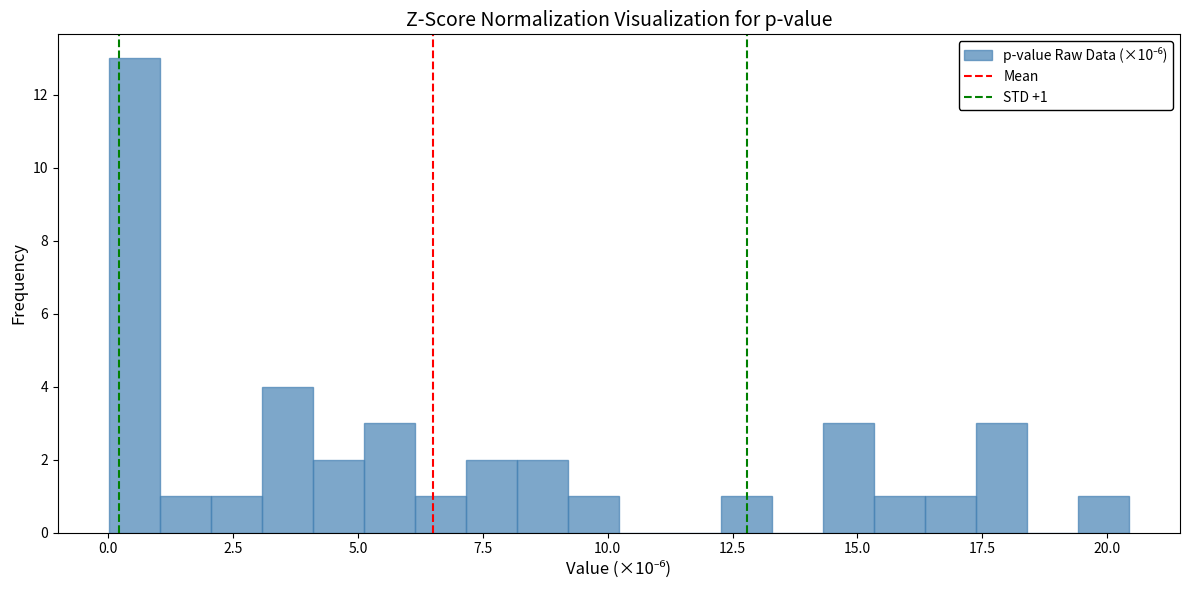

Around what value on the x-axis is the tallest bar? Give the approximate position of its centre, as read against the axis.

0.5